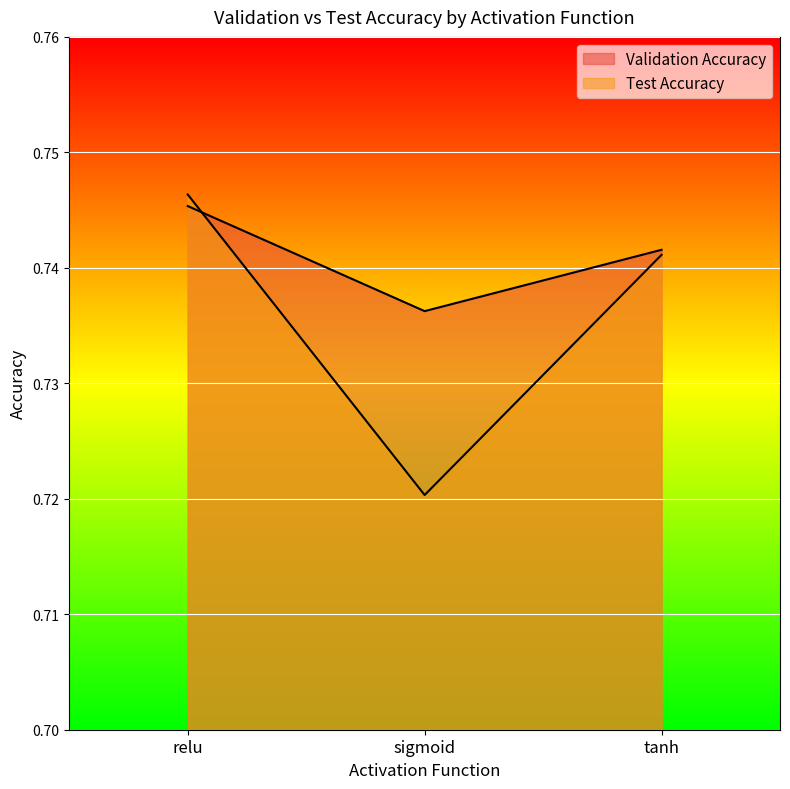

At which label is Validation Accuracy closest to 0?

sigmoid